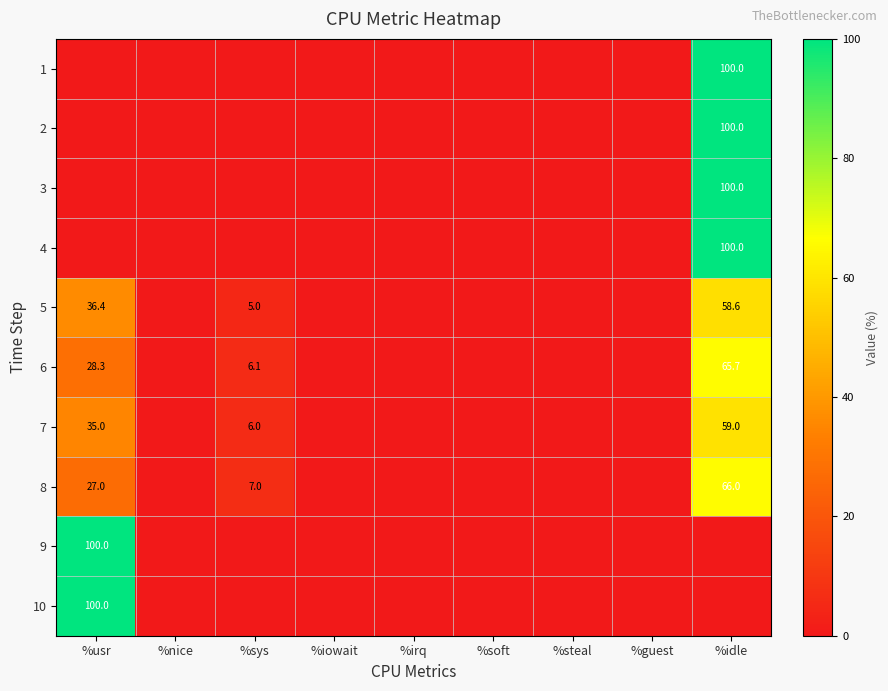

True or false: 6 has a value of 9.5 at %usr.

False